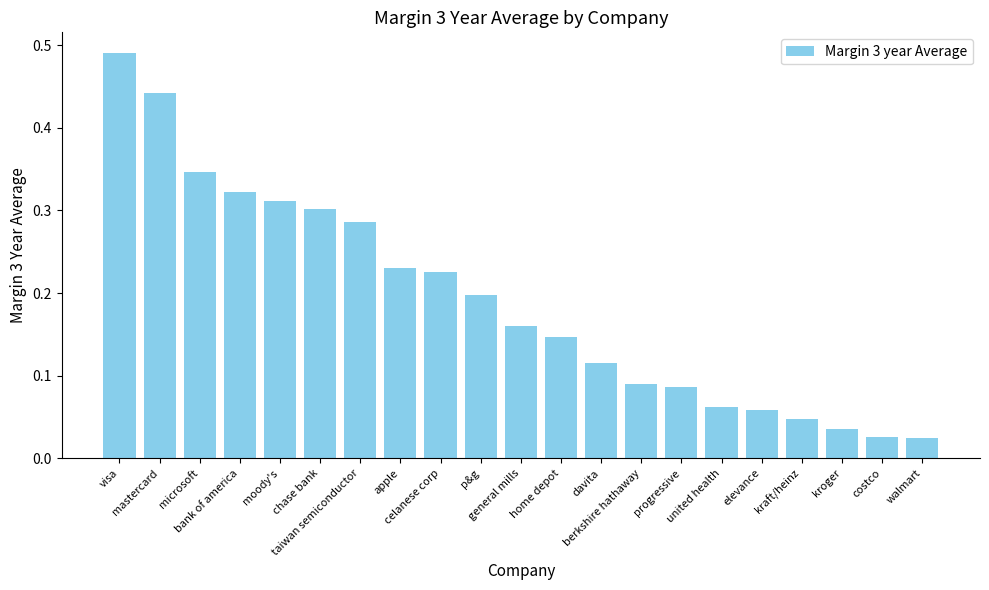

What is the sum of all values?

4.0